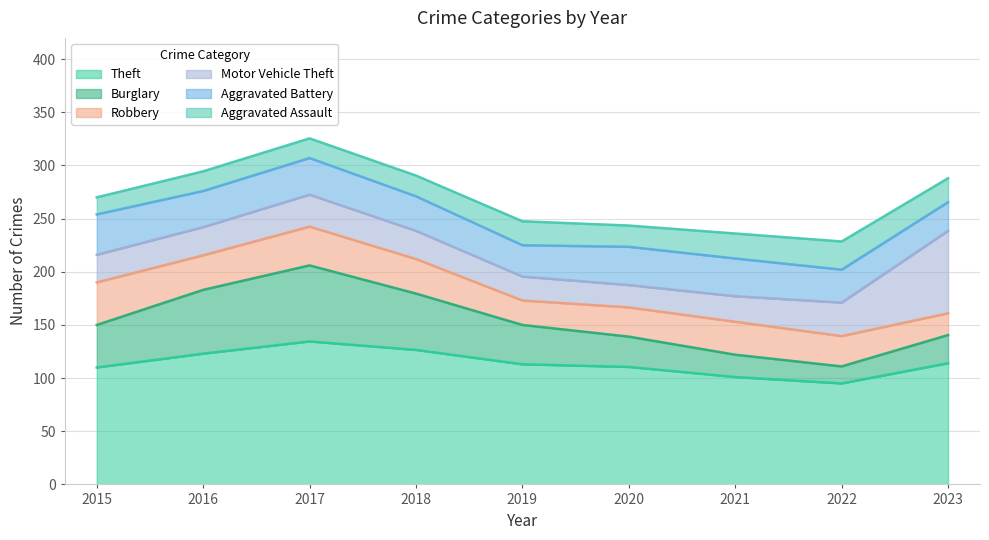

Does the chart have visible grid lines?

Yes